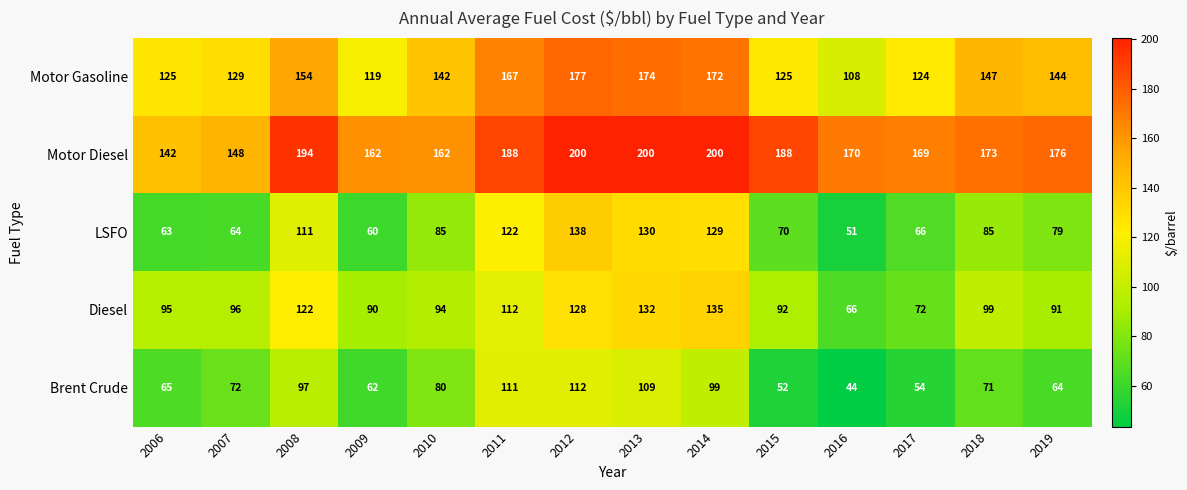

What is the maximum value shown in the chart?

200